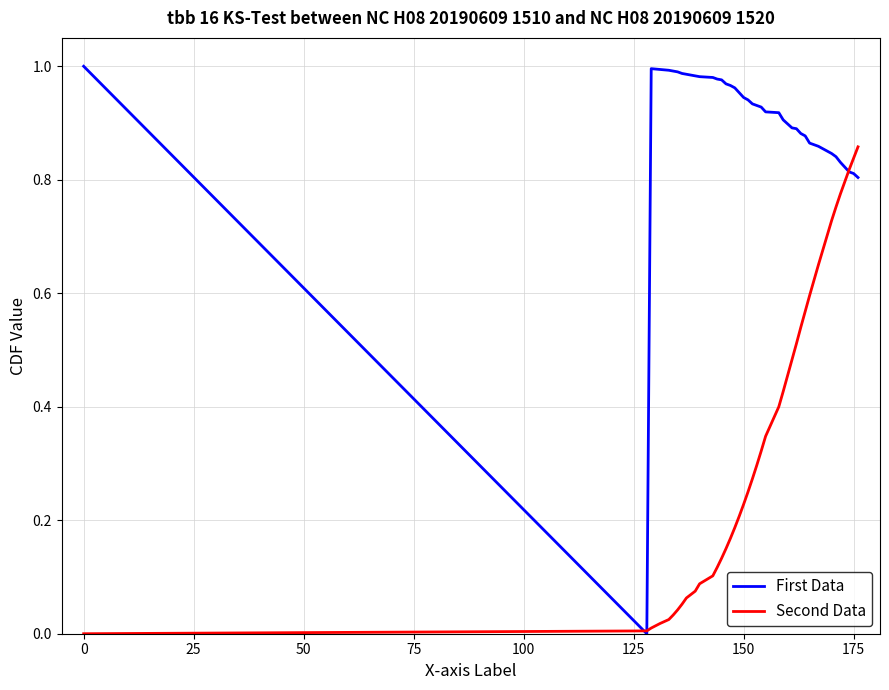

Which series has the largest total across all categories?

First Data